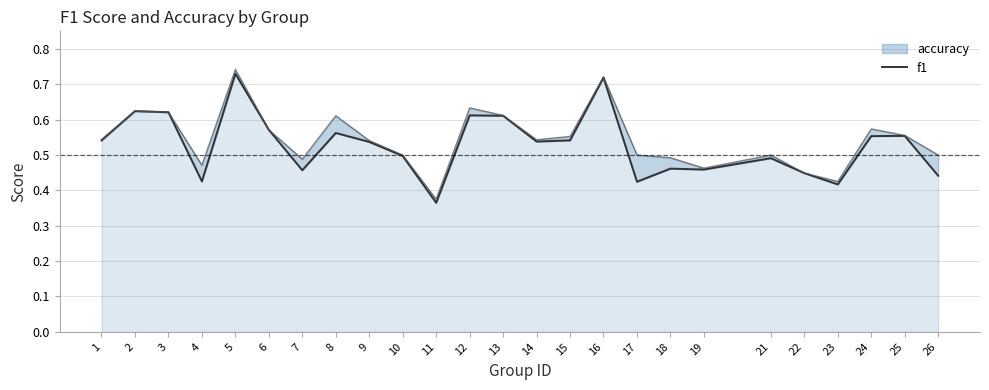

The value at 2 is 0.9. True or false?

False